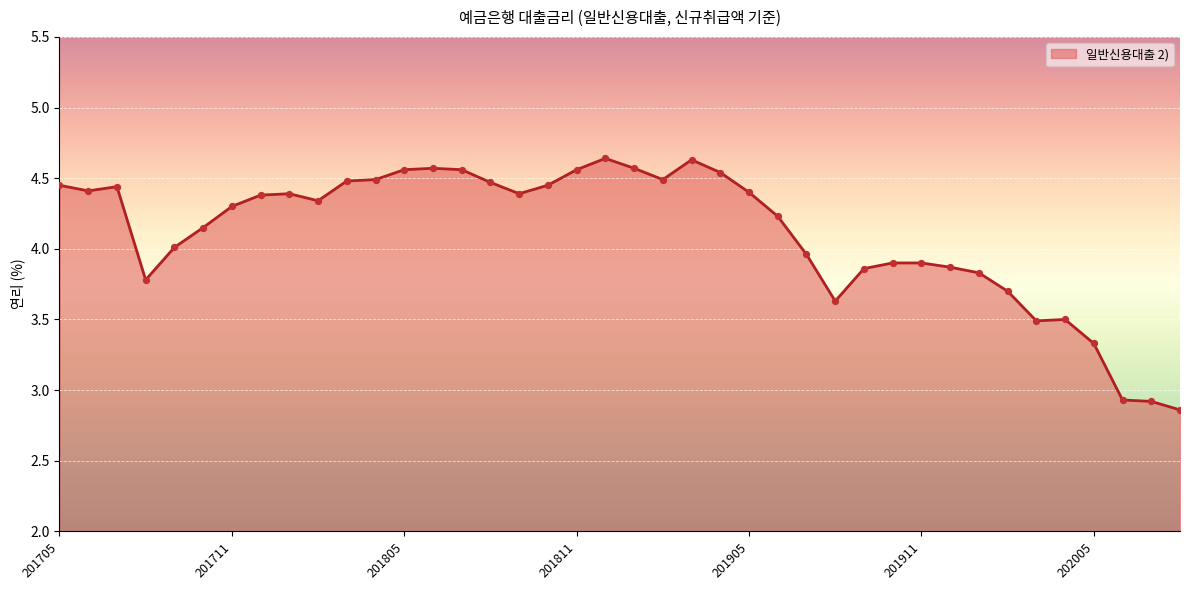

Does the chart have visible grid lines?

Yes